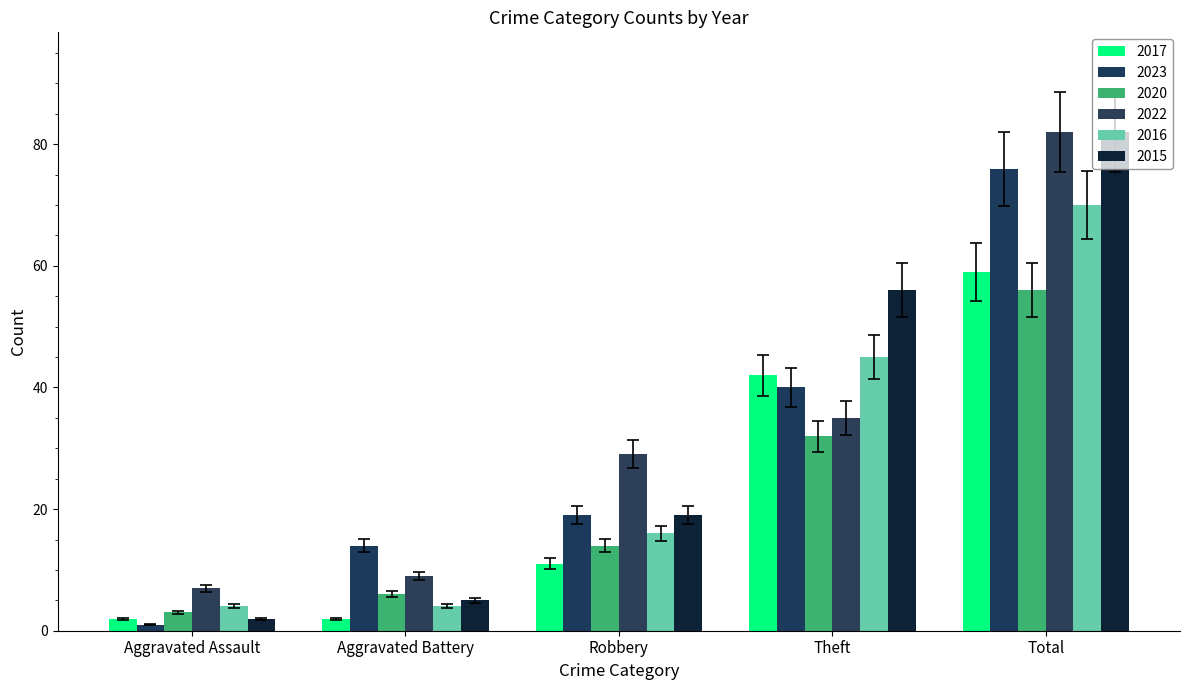

What is the spread (max minus min) of values at Total?

26